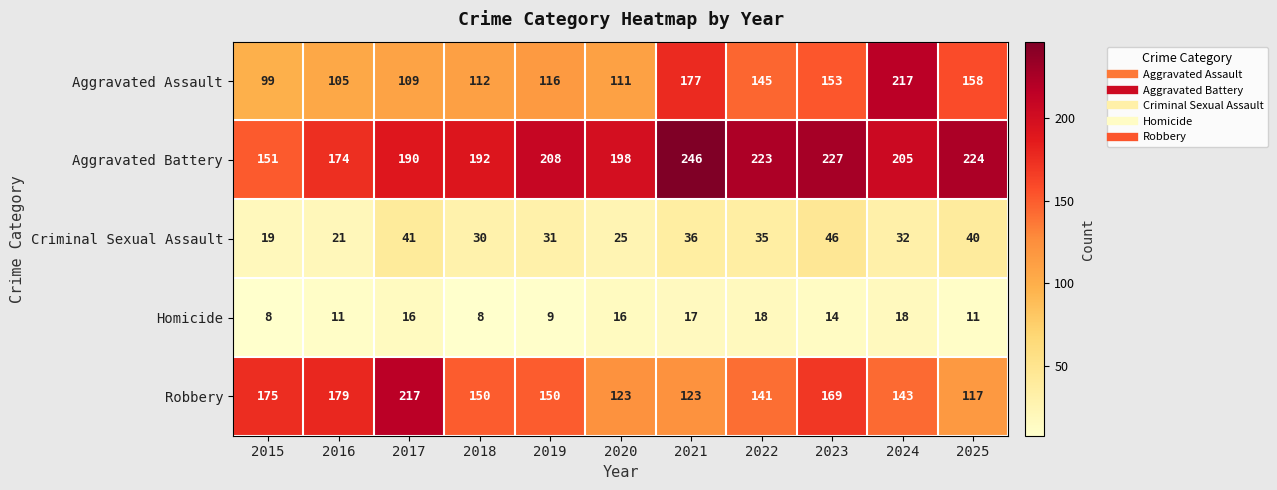

List the labels in order of Aggravated Battery value, largest first.

2021, 2023, 2025, 2022, 2019, 2024, 2020, 2018, 2017, 2016, 2015